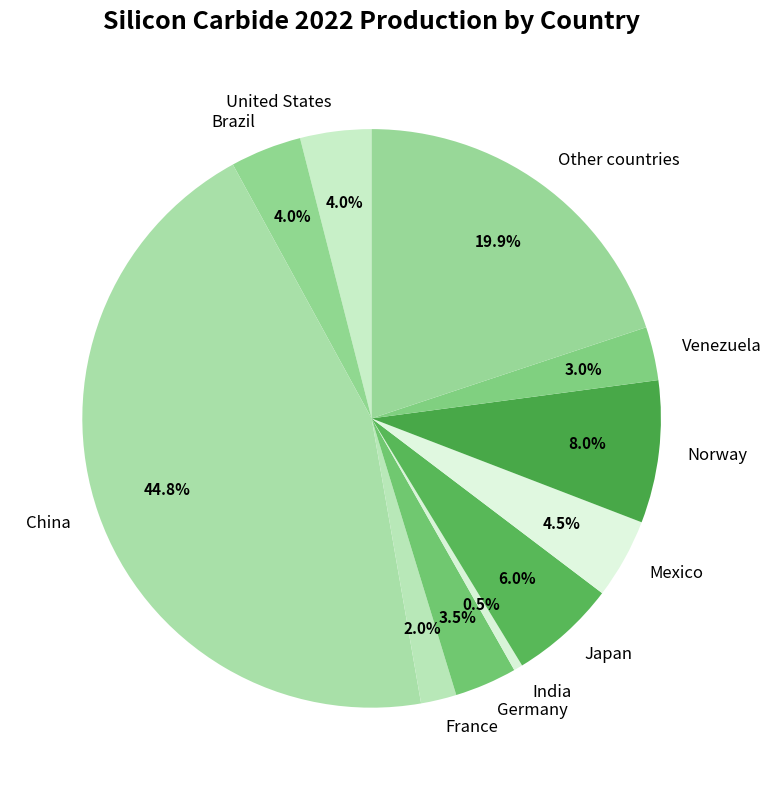

Does any single category account for the majority?

No